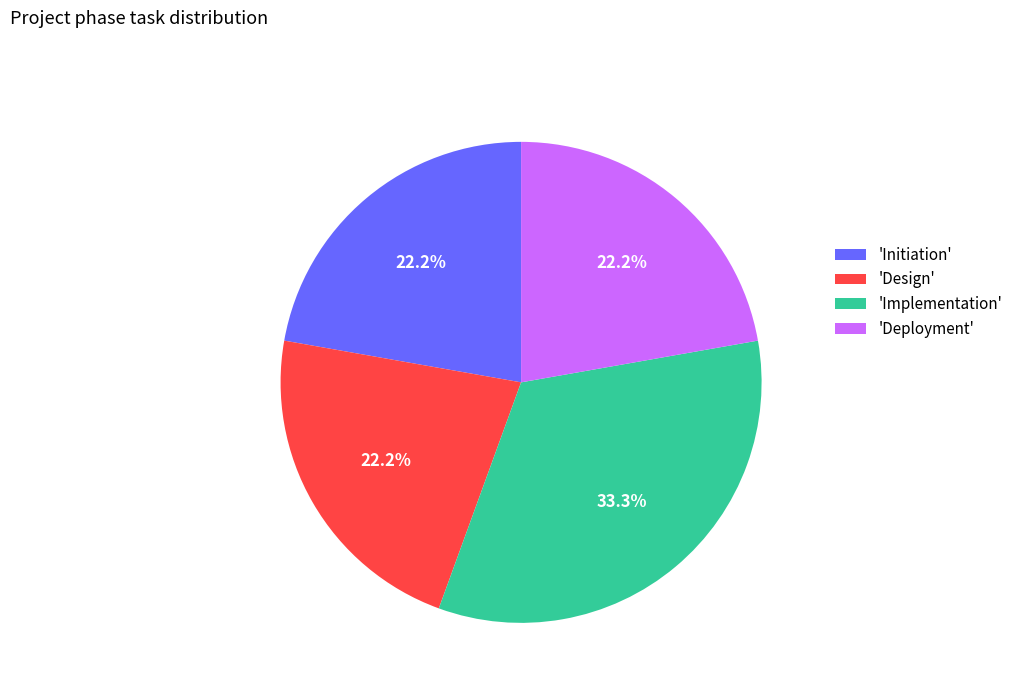

Between 'Deployment' and 'Implementation', which is larger?

'Implementation'